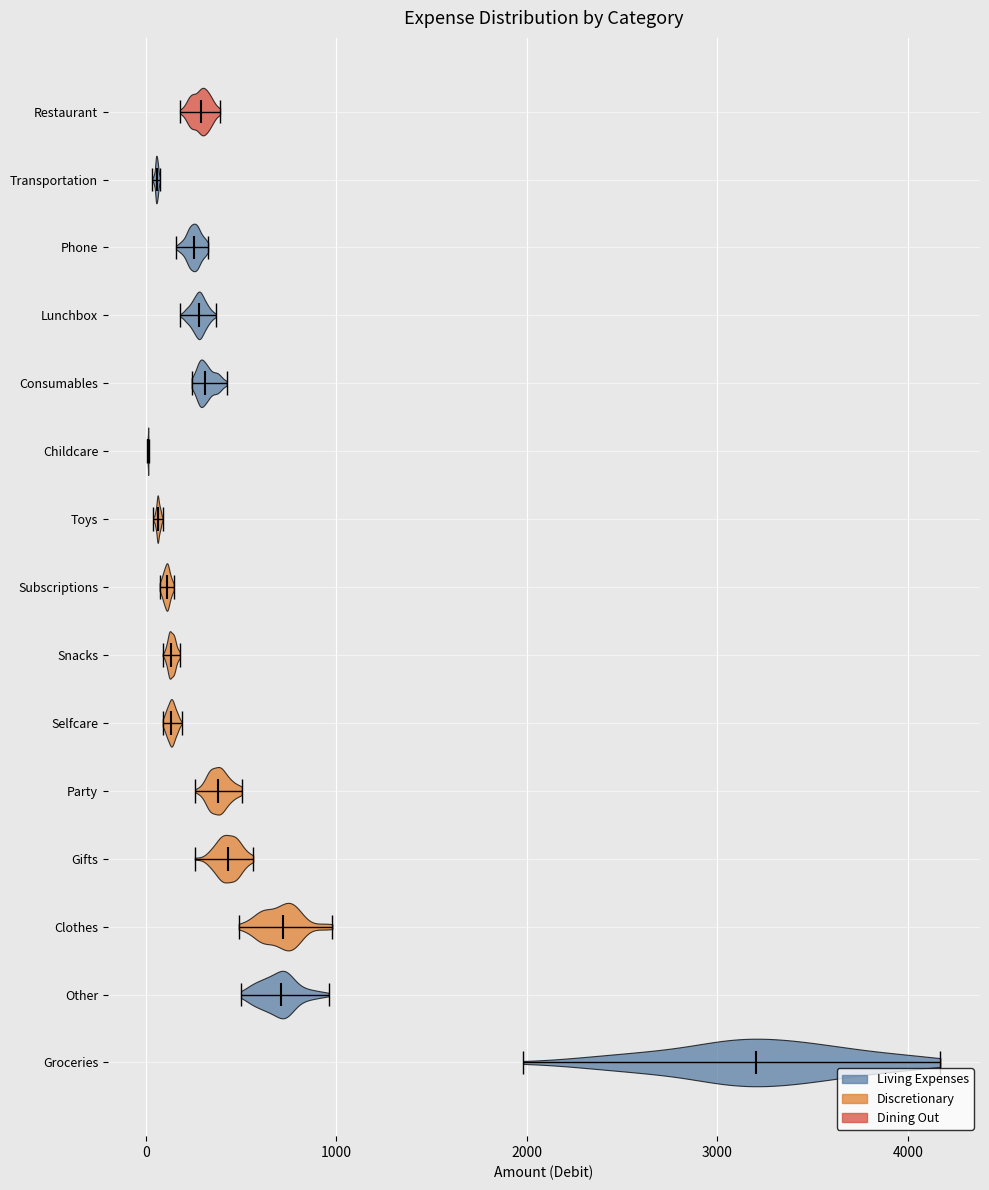

Reading bottom to top, read every violin against the x-axis: where its median line is, and the lowest and highest points it reaches. The values are not printed on the chart, so give them approximately, as read against the axis.

Groceries: median line 3200, lowest point 2000, highest point 4200
Other: median line 700, lowest point 500, highest point 1000
Clothes: median line 700, lowest point 500, highest point 1000
Gifts: median line 400, lowest point 300, highest point 600
Party: median line 400, lowest point 300, highest point 500
Selfcare: median line 100, lowest point 100, highest point 200
Snacks: median line 100, lowest point 100, highest point 200
Subscriptions: median line 100, lowest point 100, highest point 100
Toys: median line 100, lowest point 0, highest point 100
Childcare: median line 0, lowest point 0, highest point 0
Consumables: median line 300, lowest point 200, highest point 400
Lunchbox: median line 300, lowest point 200, highest point 400
Phone: median line 300, lowest point 200, highest point 300
Transportation: median line 100, lowest point 0, highest point 100
Restaurant: median line 300, lowest point 200, highest point 400